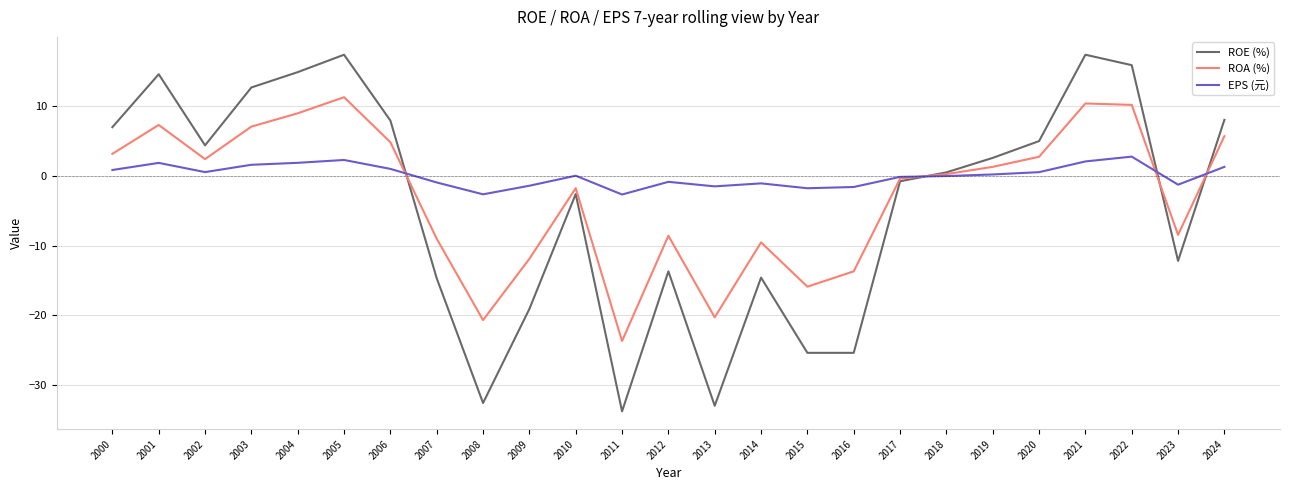

Does the chart display data point markers on the line(s)?

No